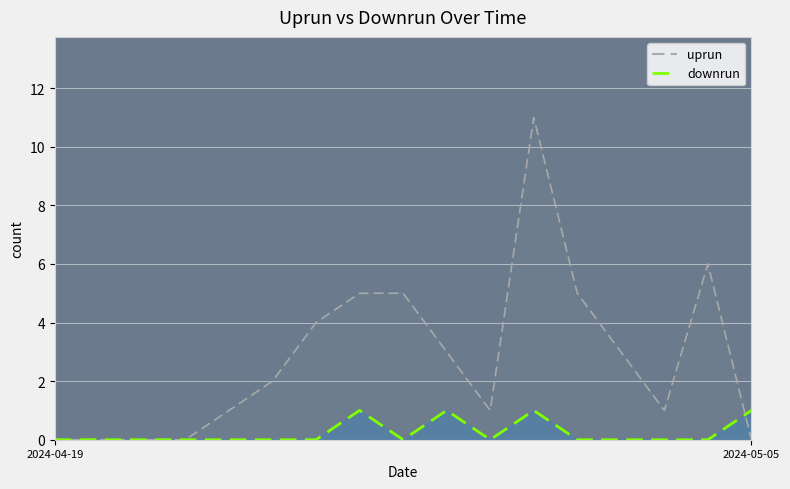

Rank the series by their maximum value, from lowest to highest.

downrun, uprun